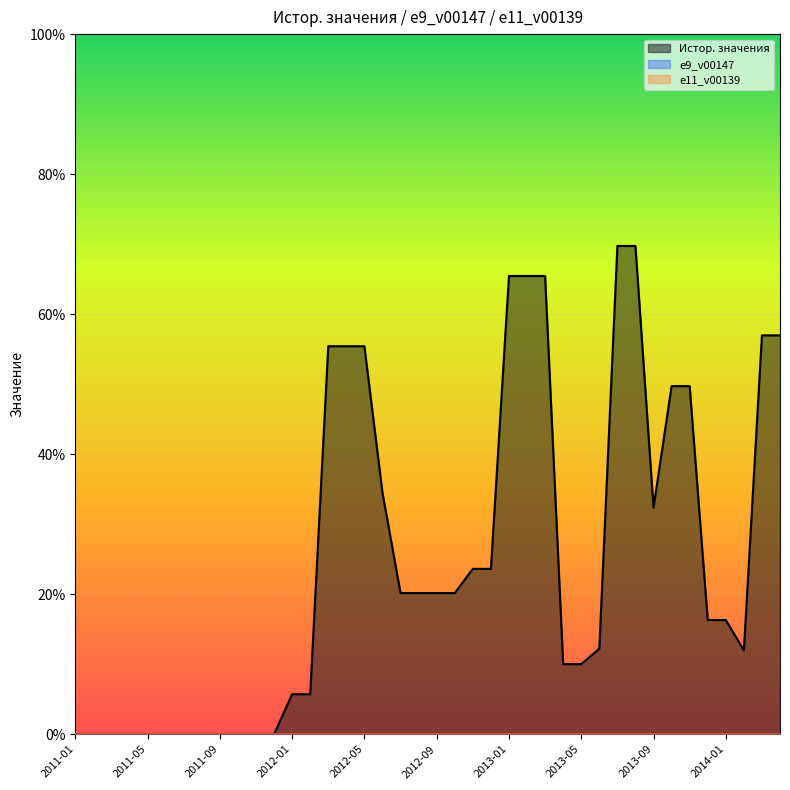

What value does the Истор. значения series have at 2012-06?

34.5